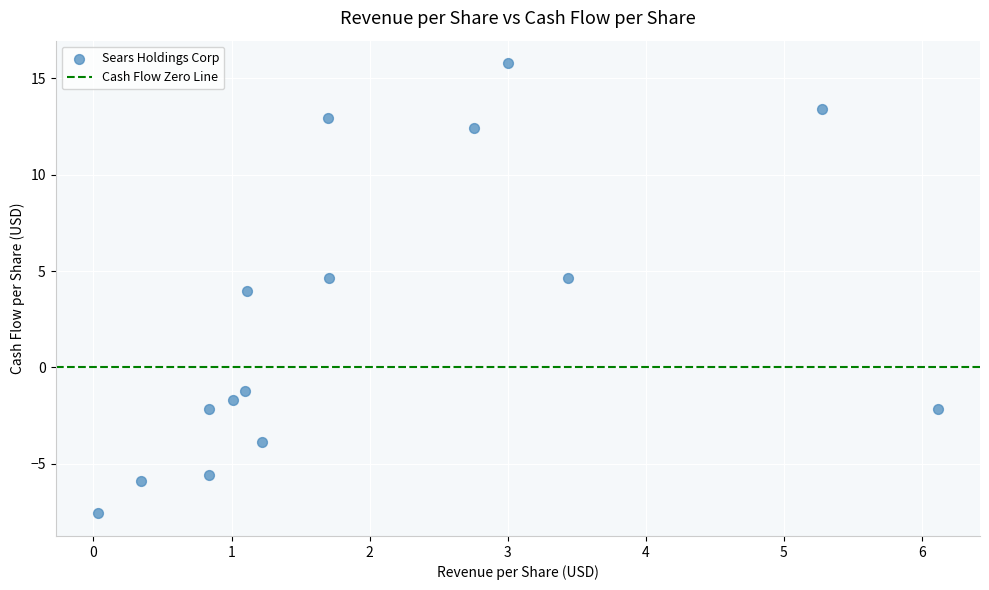

What is the range of Y values (max minus min)?

23.4